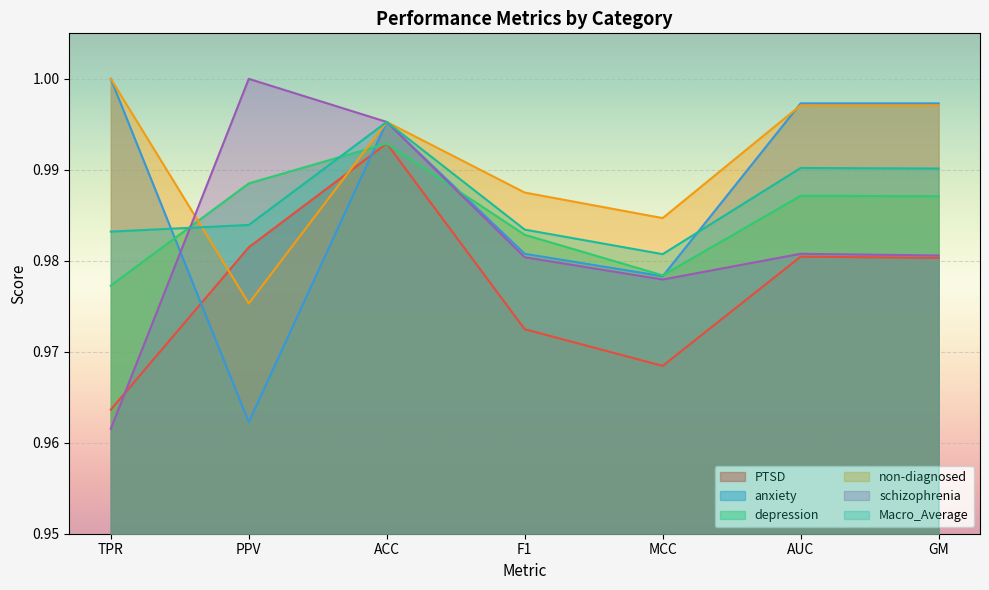

How many lines are shown in the chart?

6